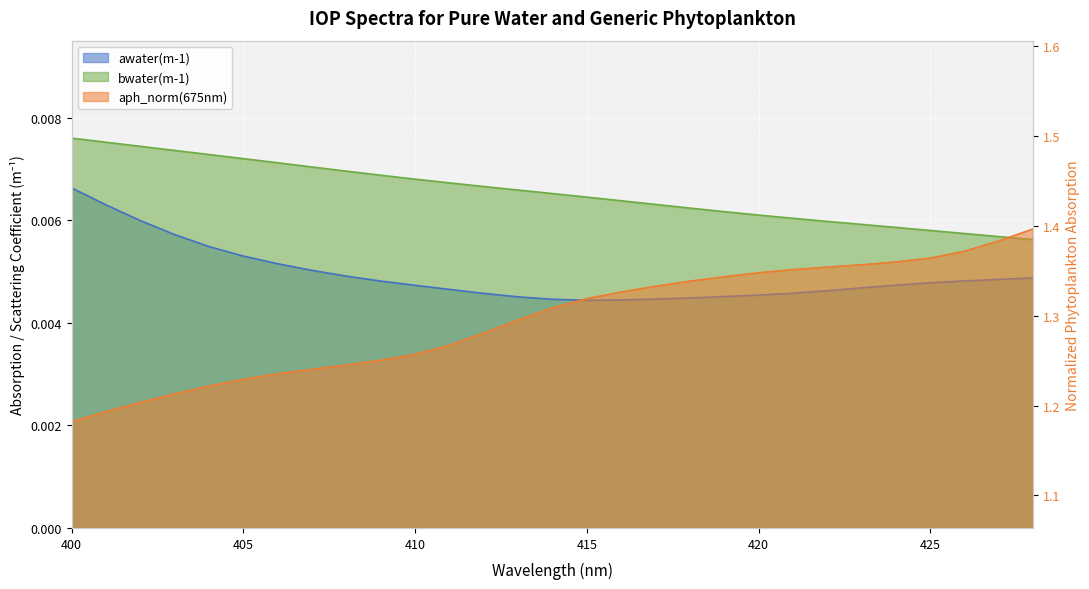

At how many categories does at least one series exceed 0?

29